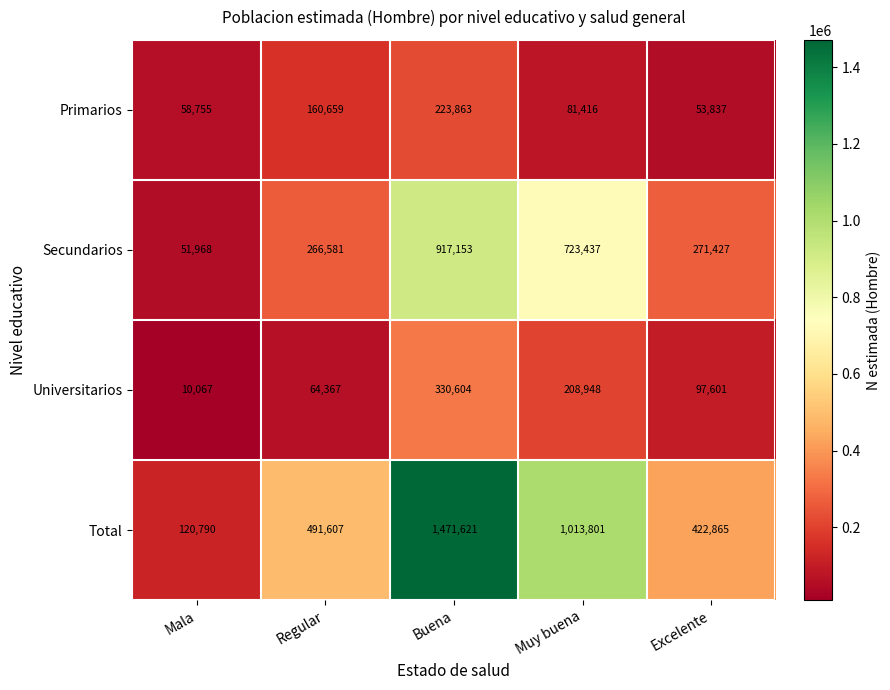

At which category is the sum across all series the highest?

Buena